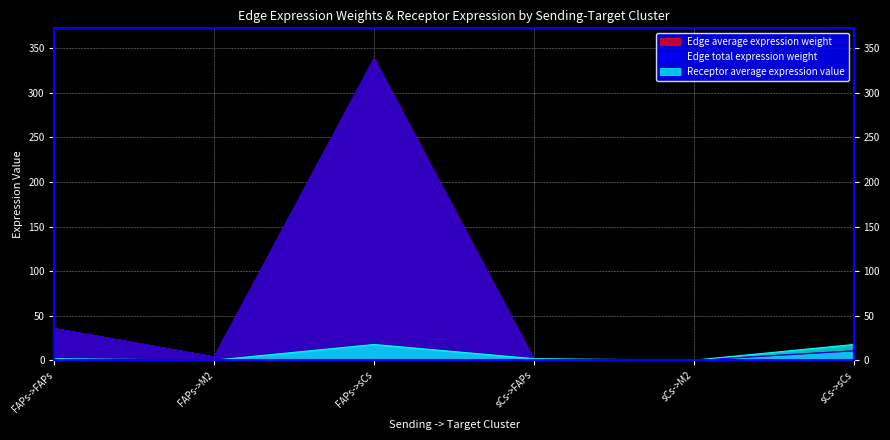

Reading left to right, transcribe all the data shown in this chart.

Edge average expression weight: FAPs->FAPs=35.7	FAPs->M2=3.9	FAPs->sCs=338.4	sCs->FAPs=1.1	sCs->M2=0.1	sCs->sCs=10.7
Edge total expression weight: FAPs->FAPs=35.7	FAPs->M2=3.9	FAPs->sCs=338.4	sCs->FAPs=1.1	sCs->M2=0.1	sCs->sCs=10.7
Receptor average expression value: FAPs->FAPs=1.9	FAPs->M2=0.2	FAPs->sCs=17.8	sCs->FAPs=1.9	sCs->M2=0.2	sCs->sCs=17.8